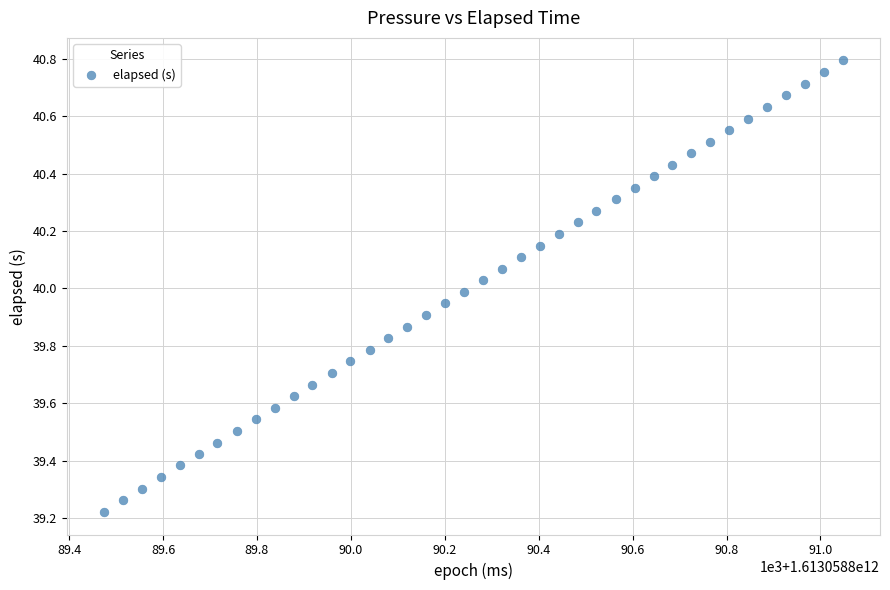

What is the range of Y values (max minus min)?

1.6